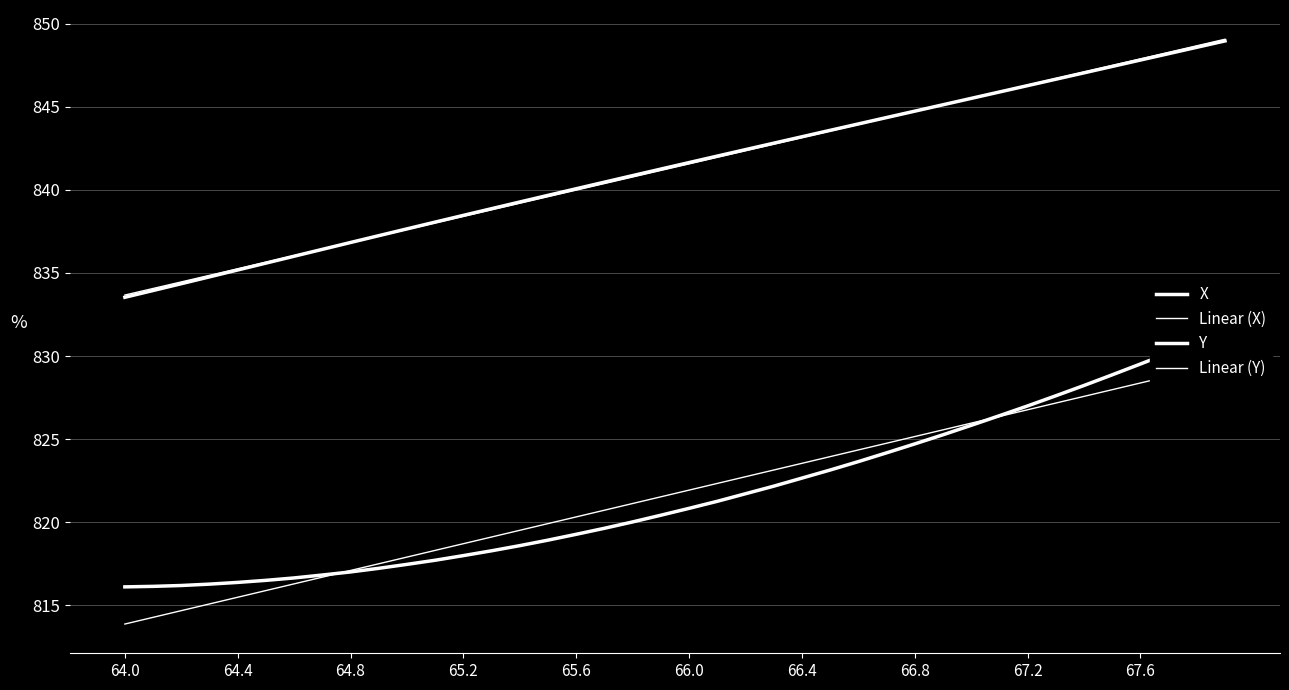

At how many categories does at least one series exceed 834?

39